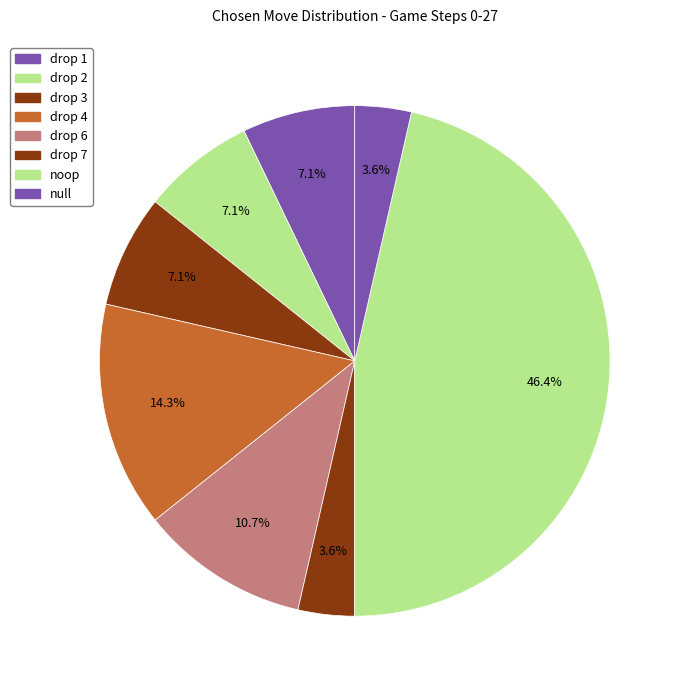

Does any single category account for the majority?

No